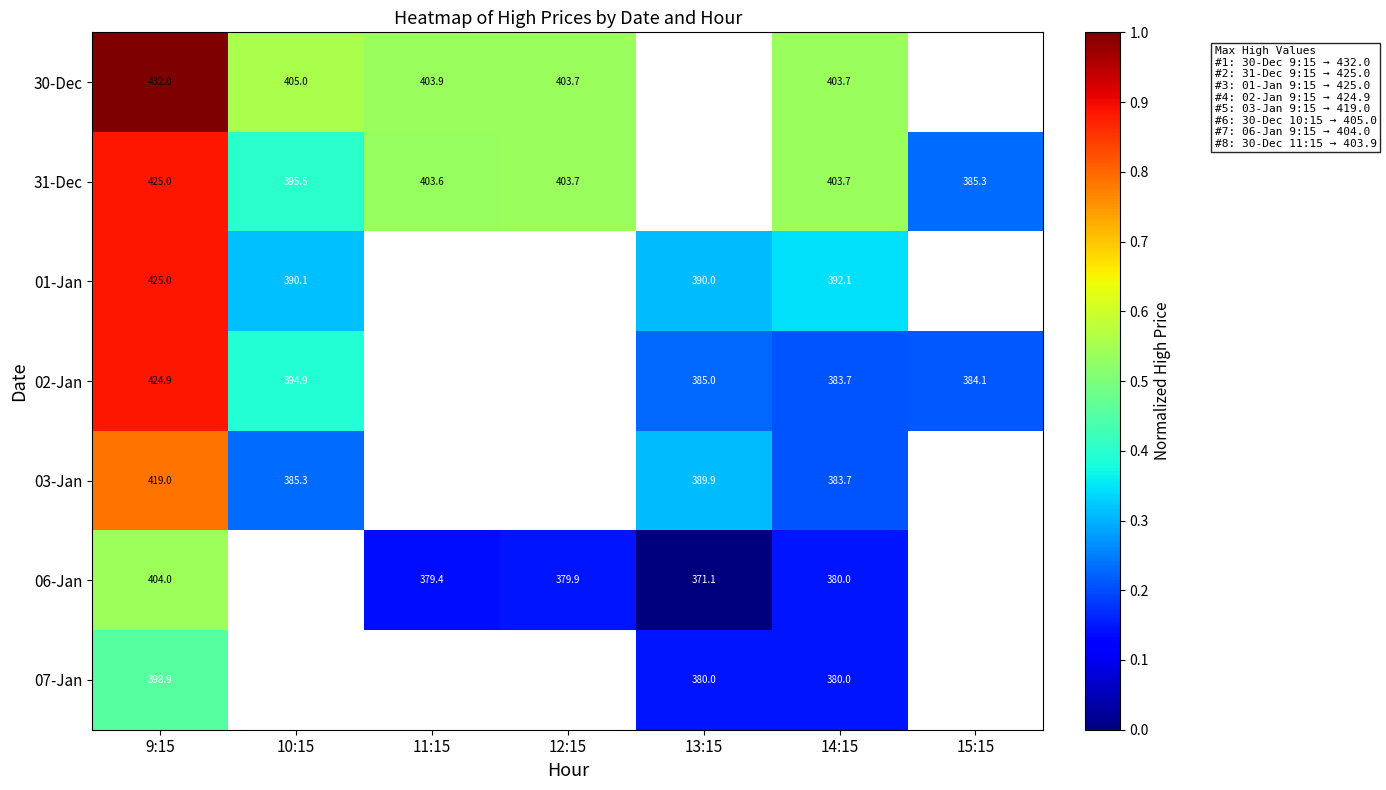

What is the greatest value displayed?

1.0